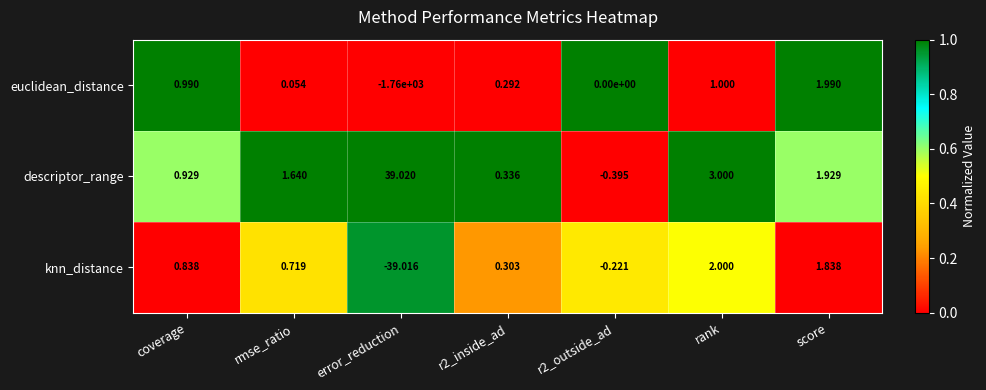

Rank the series at rank from highest to lowest value.

descriptor_range, knn_distance, euclidean_distance